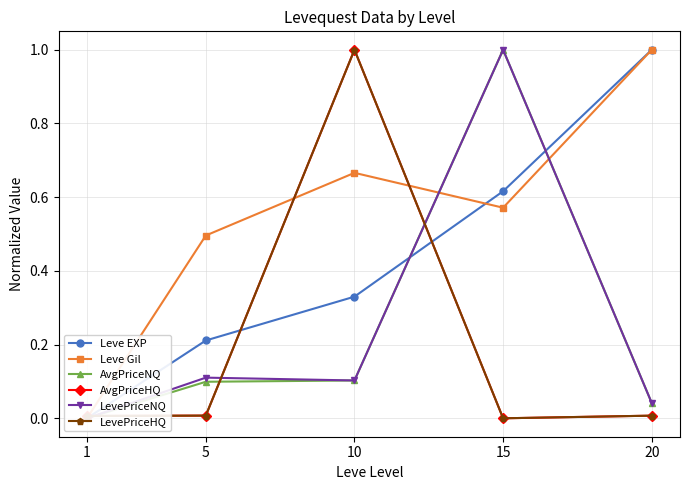

After their last crossing, which series has the higher values: AvgPriceNQ or LevePriceHQ?

AvgPriceNQ